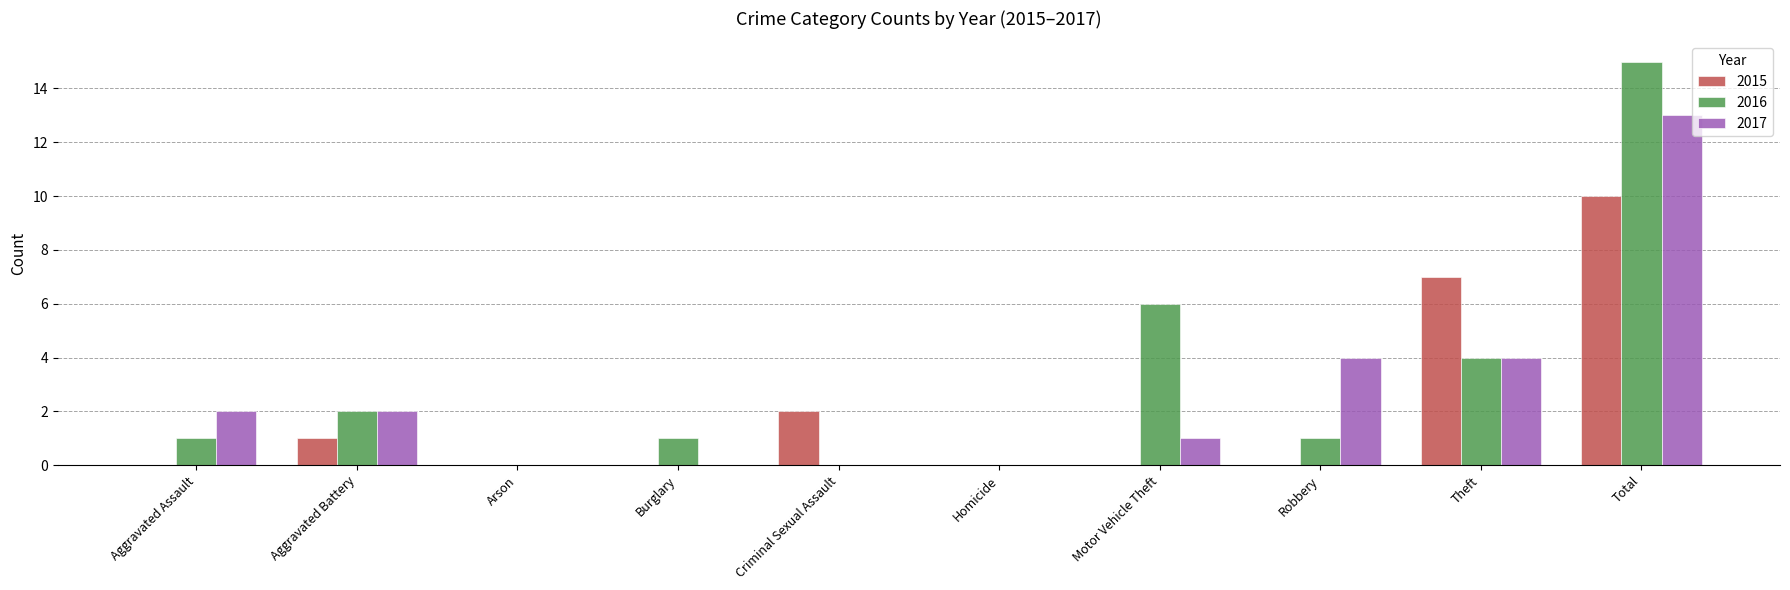

How many series are shown in this chart?

3